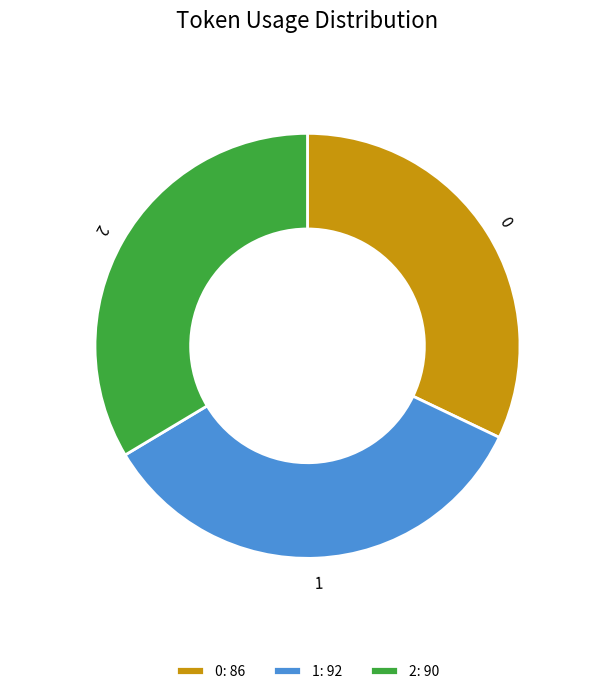

Approximately how many times larger is the value at 1 compared to 0?

1.1